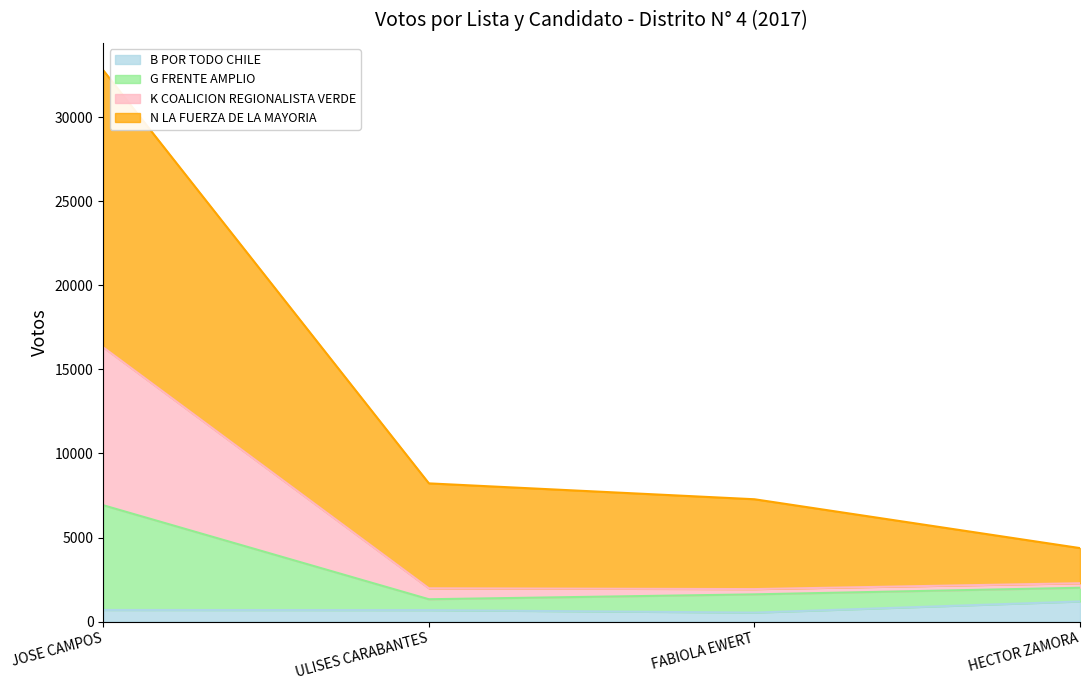

At which category is the sum across all series the highest?

JOSE CAMPOS